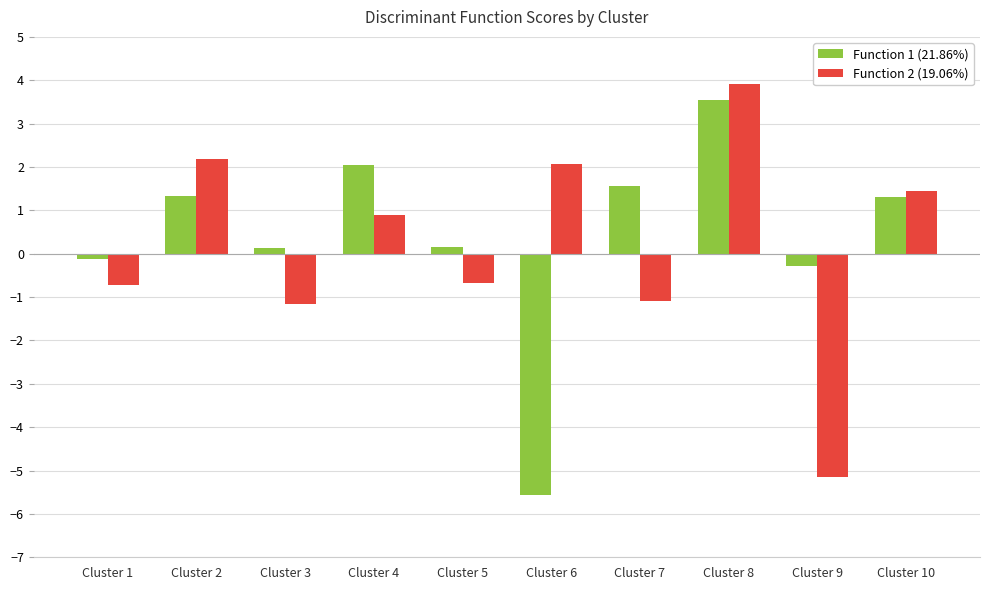

At which category is the sum across all series the highest?

Cluster 8